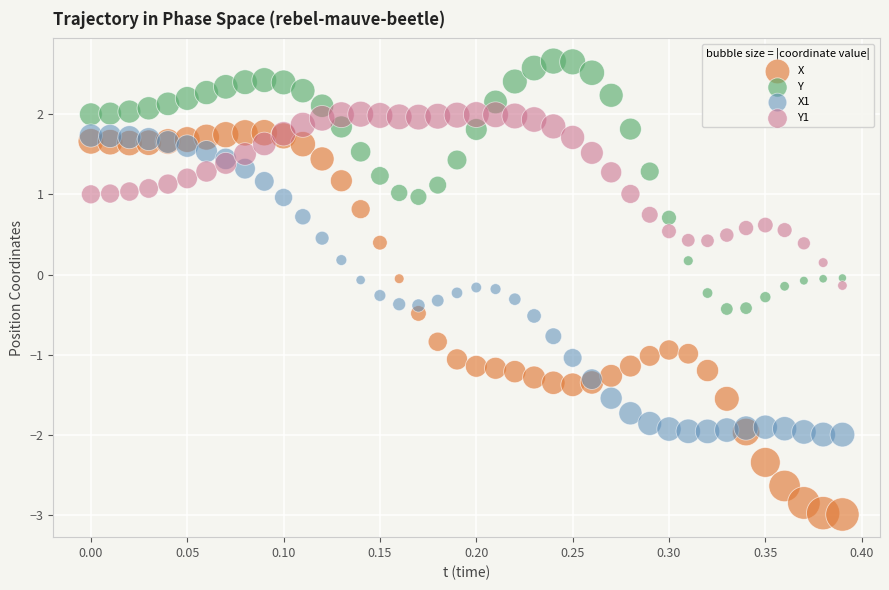

Which series contains the lowest Y value?

X